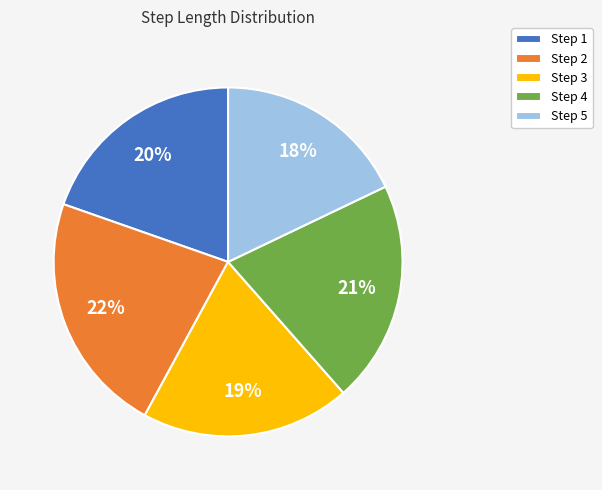

How many segments does this pie chart have?

5